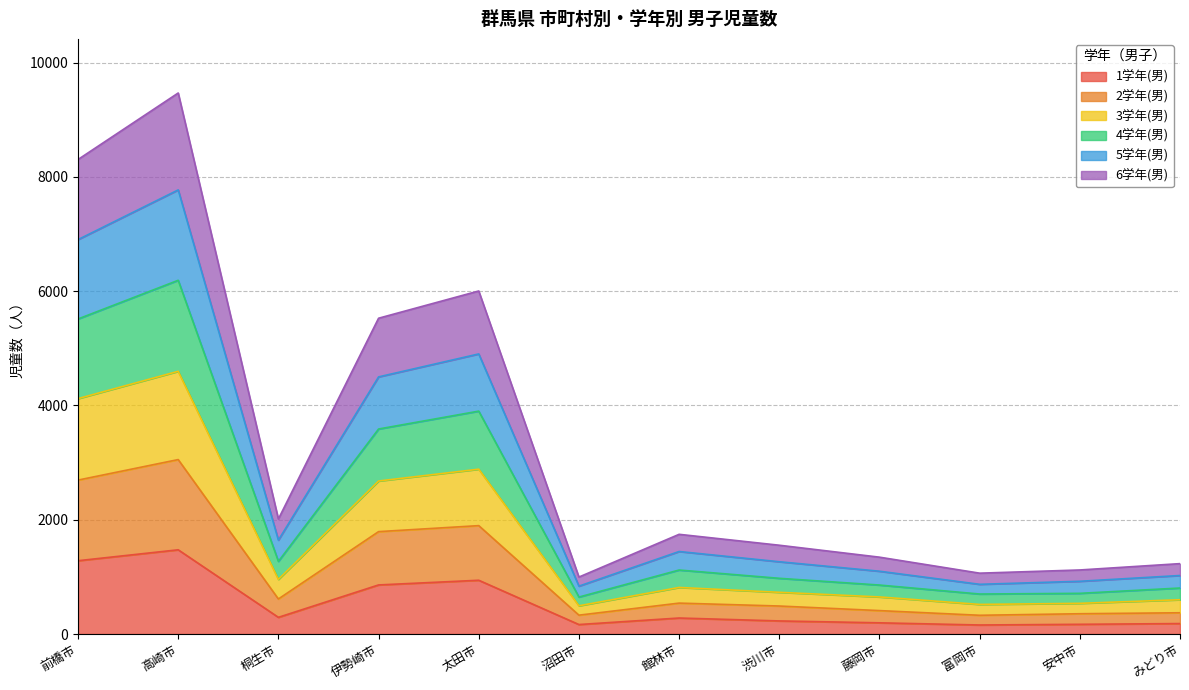

Is it true that 1学年(男) equals 749 at 前橋市?

False